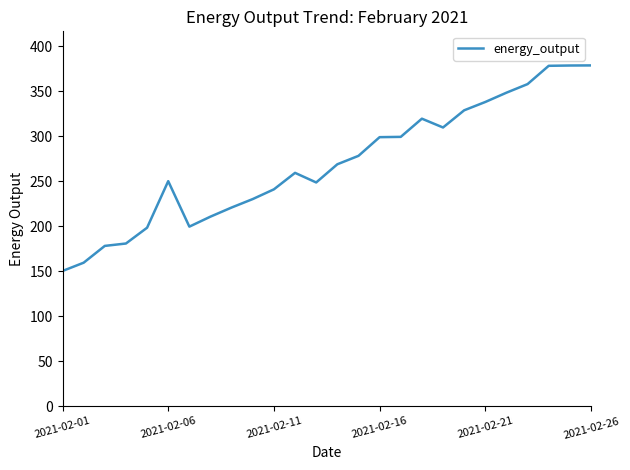

Is this an area chart (filled region under the line)?

No